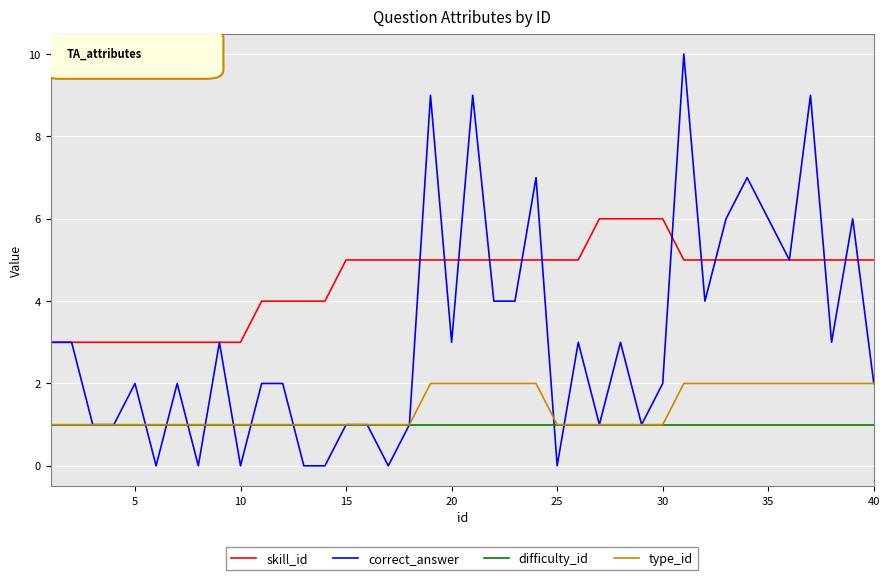

Which series has the largest total across all categories?

skill_id